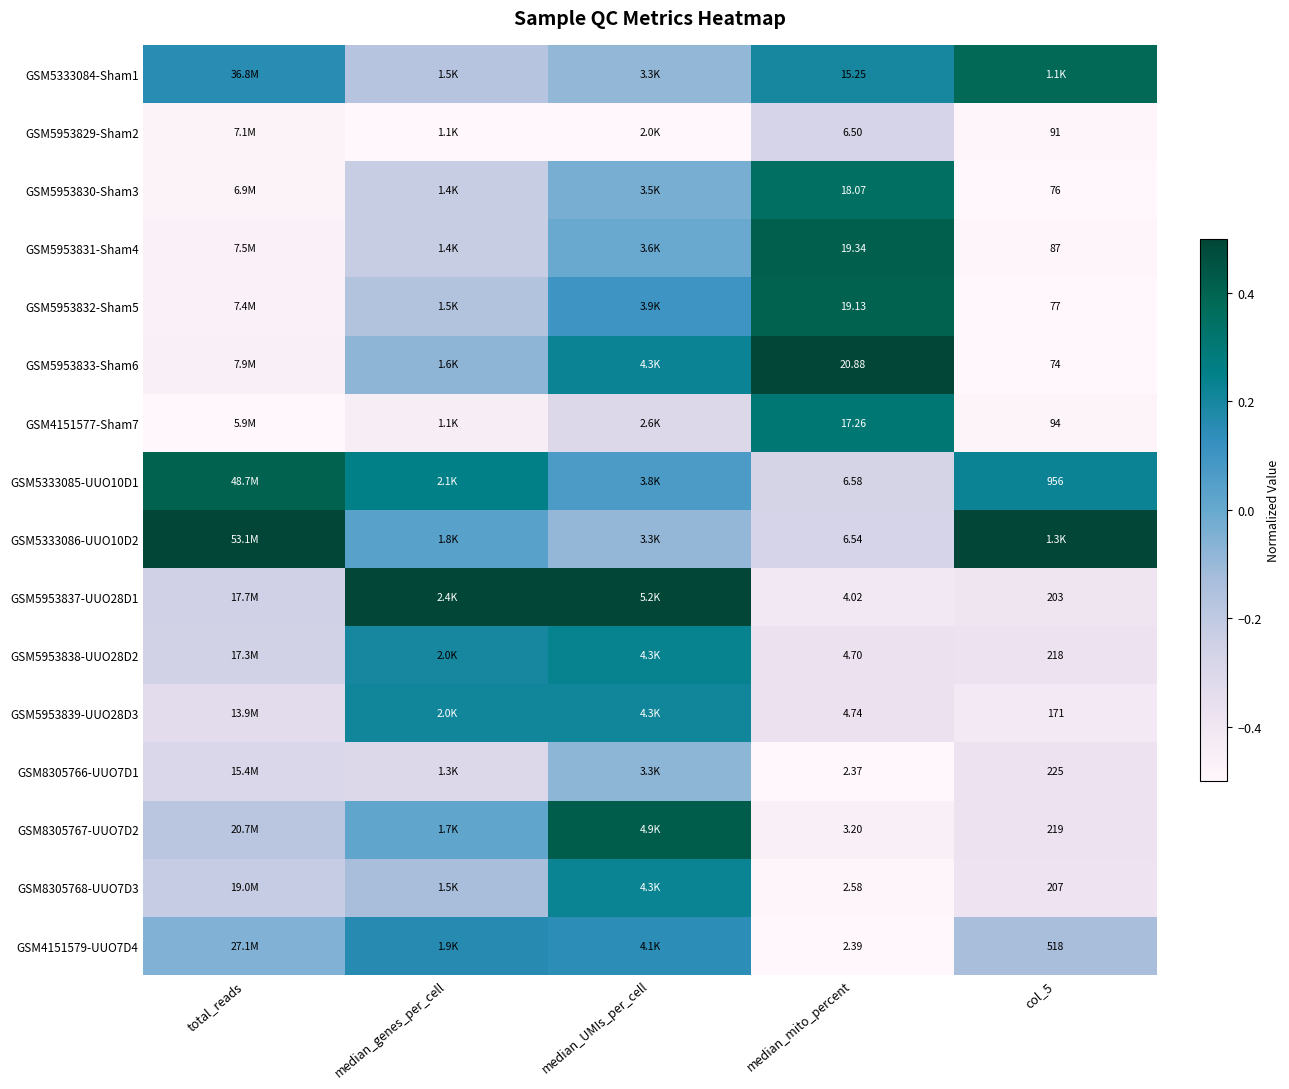

What value does the GSM5953830-Sham3 series have at col_5?

-0.5